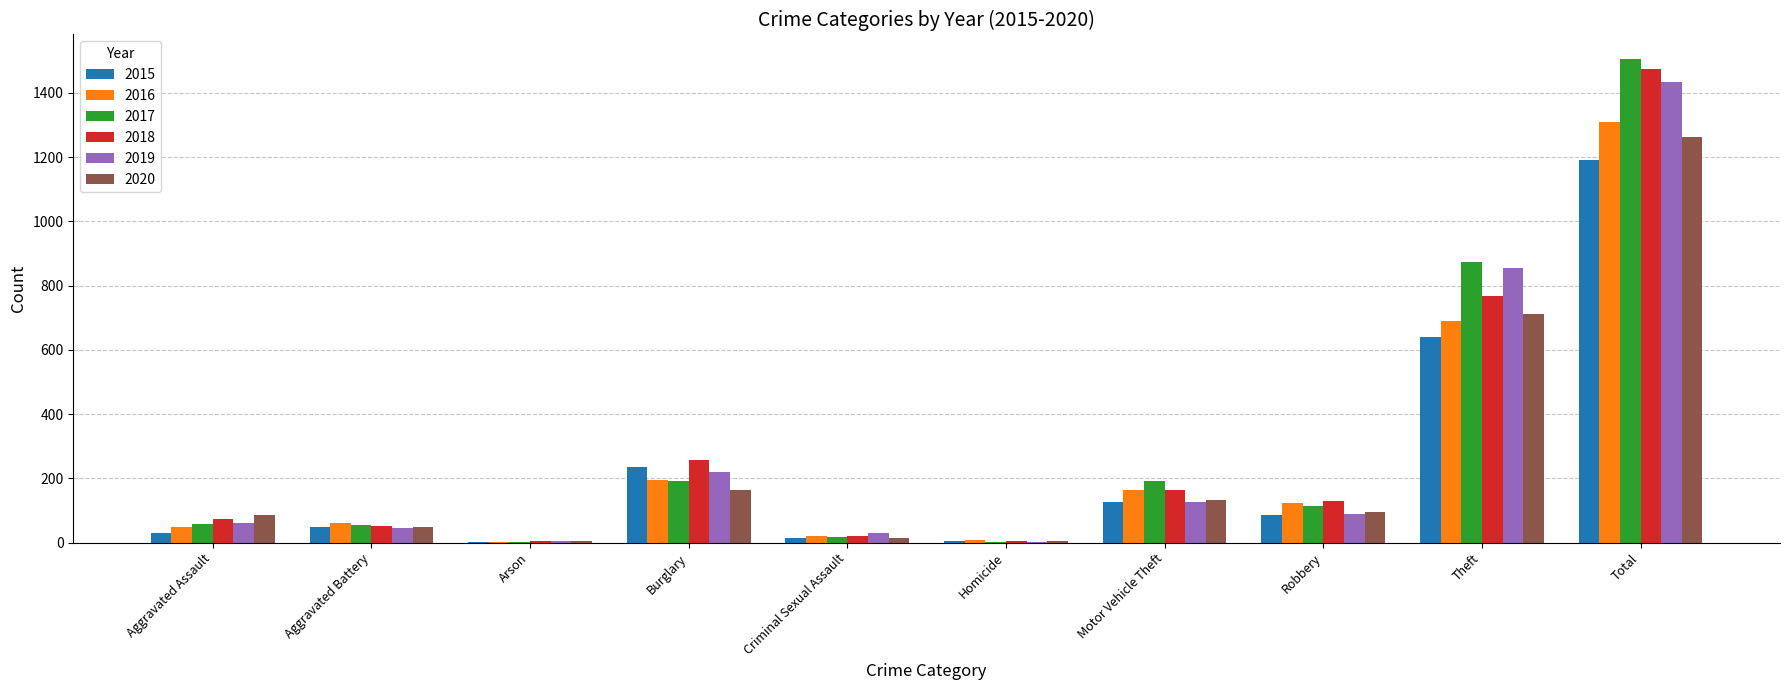

What is the highest value of the 2018 series?

1473